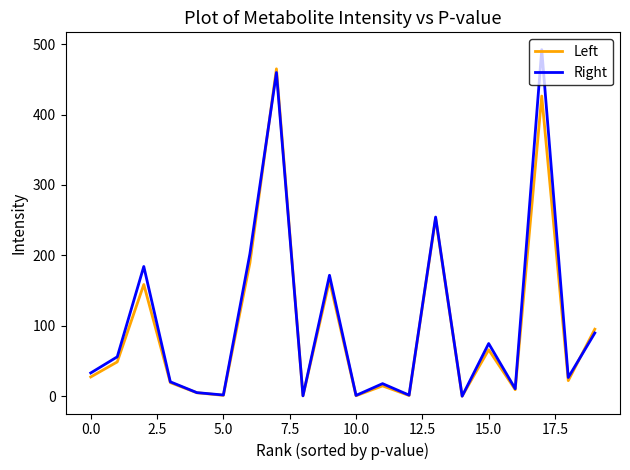

Which series has the widest spread of values?

Right